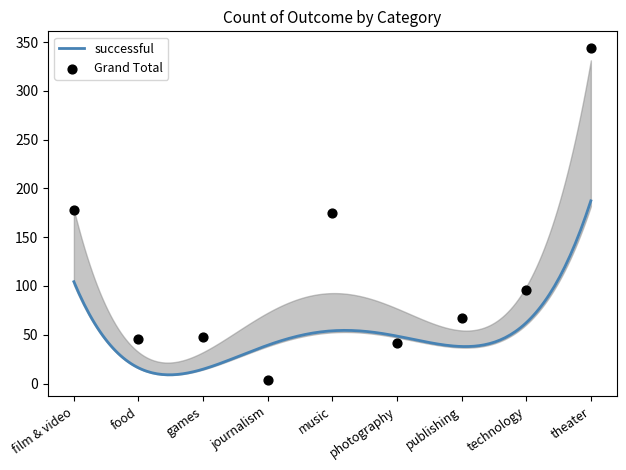

What is the ratio of the value at games to the value at journalism?

12.0